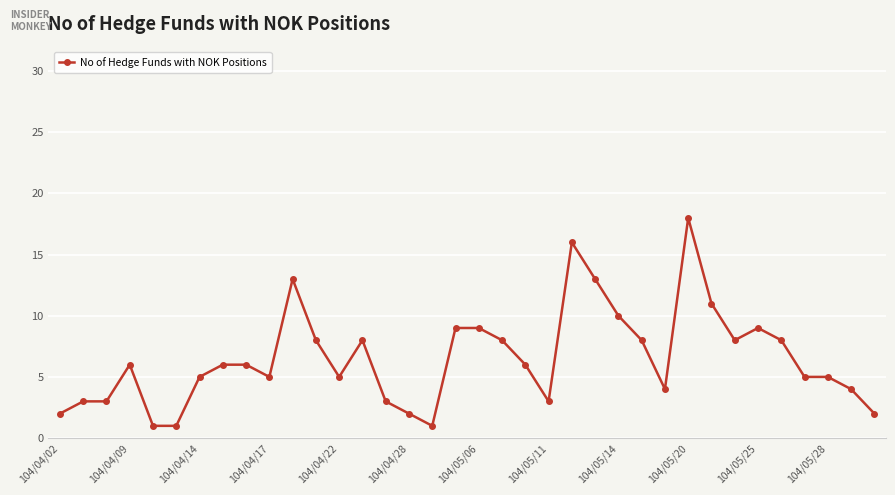

What is the value of the 30th point from the left?

8